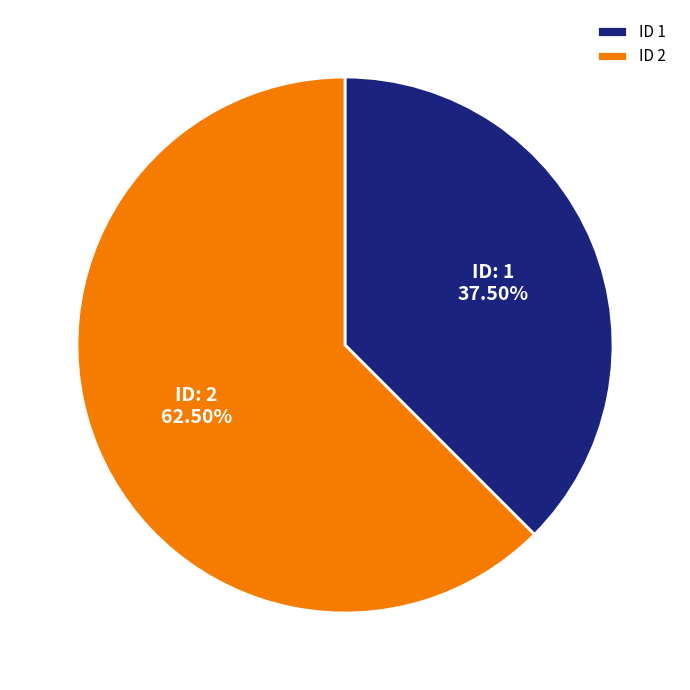

Is there any slice that represents more than half of the pie?

Yes